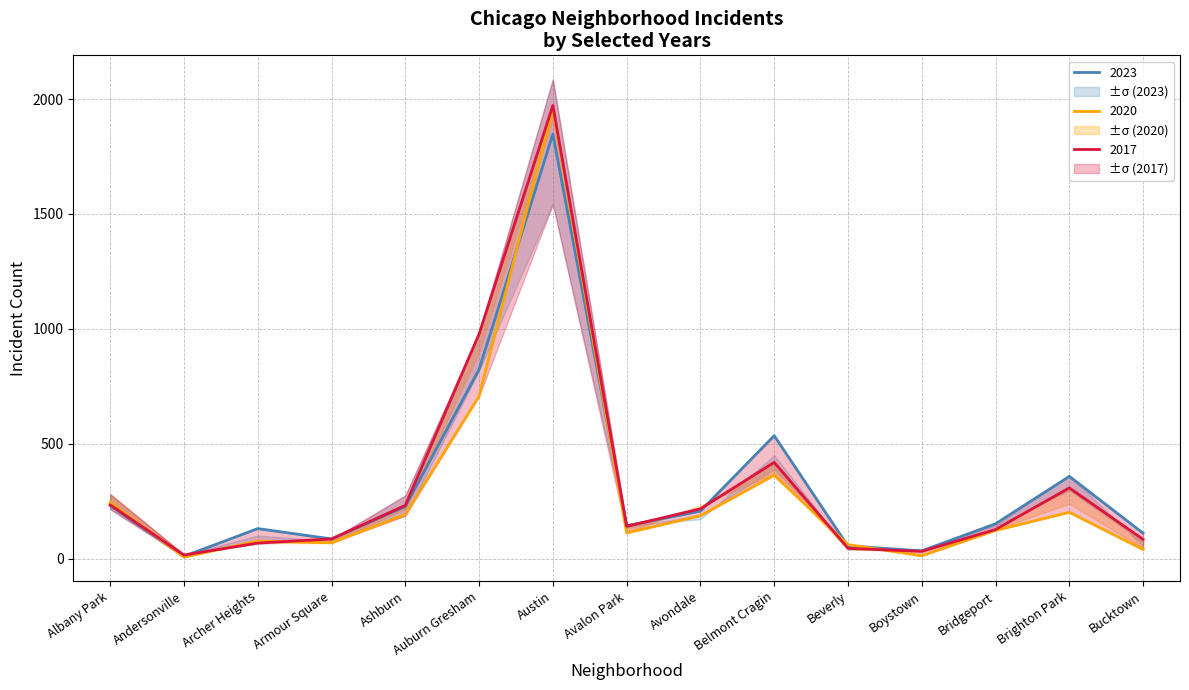

Where does the 2022 series first go above 142?

Albany Park